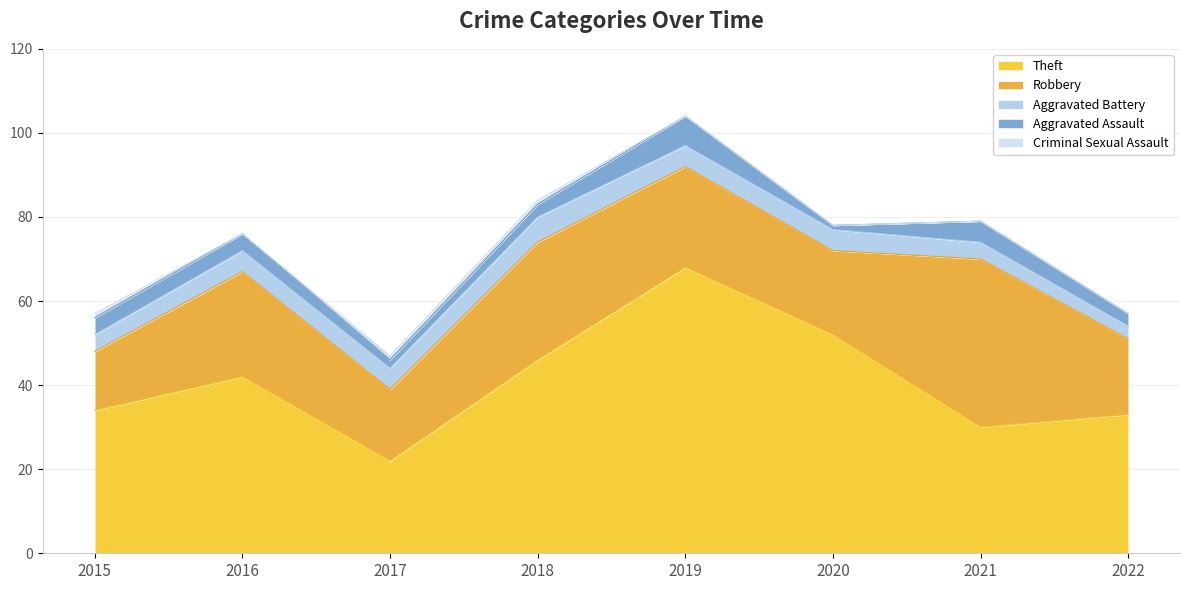

Is it true that Aggravated Assault equals 1 at 2019?

False